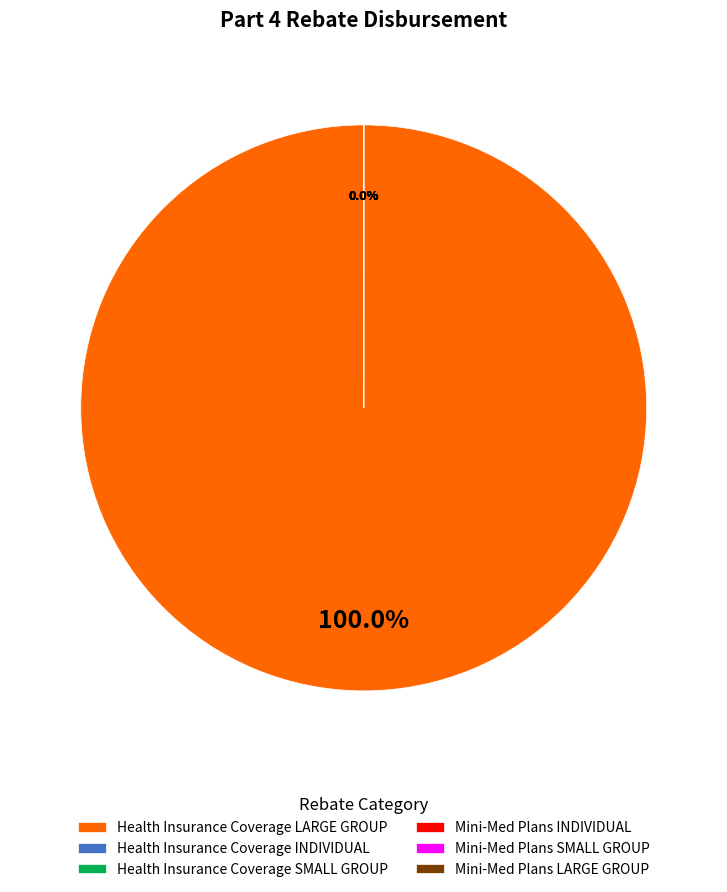

What is the smallest slice in the pie chart?

Health Insurance Coverage INDIVIDUAL